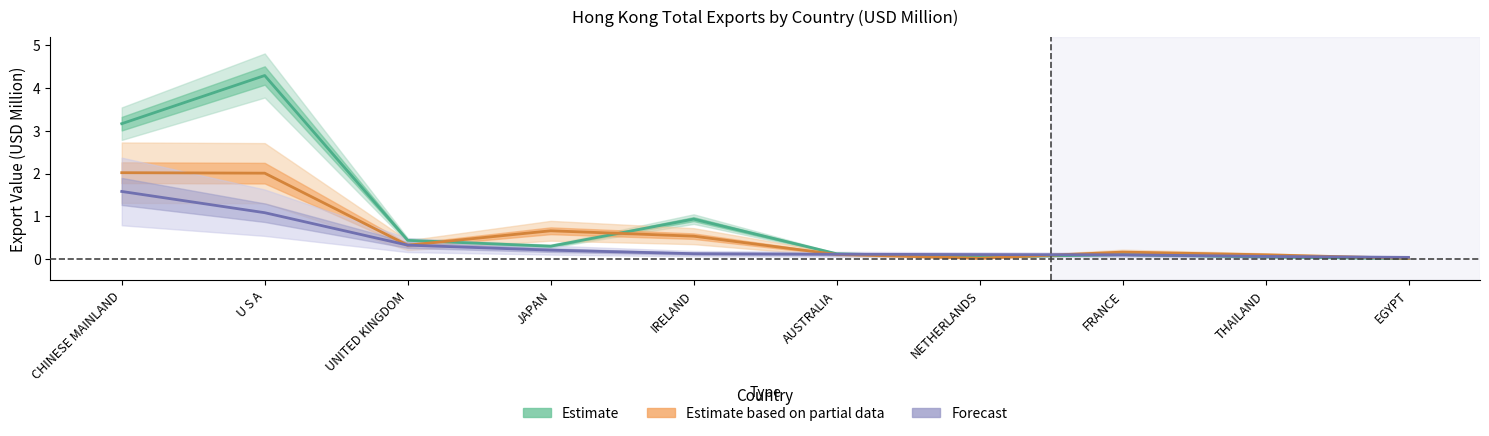

What is the difference between the highest and lowest values at UNITED KINGDOM?

0.1